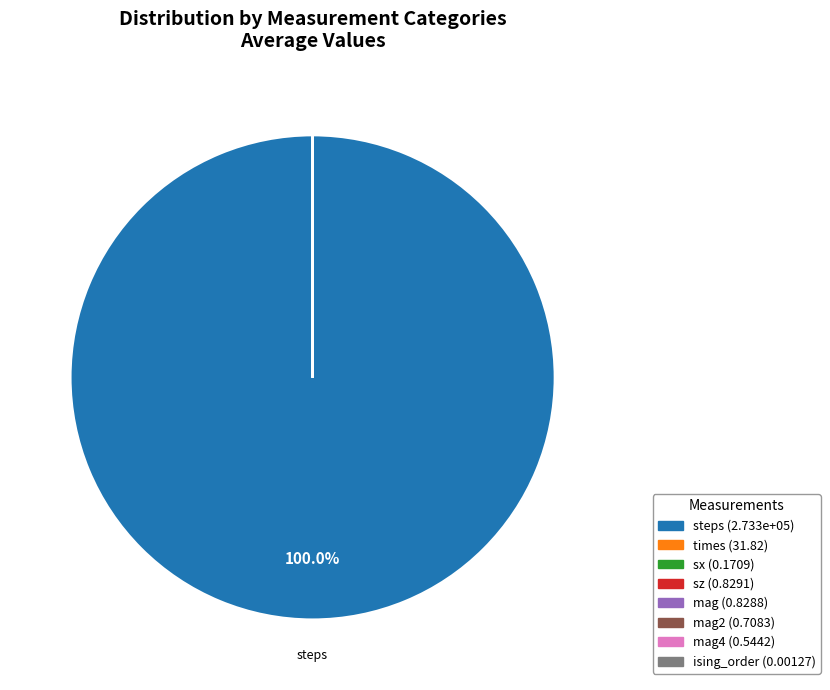

Is there any slice that represents more than half of the pie?

Yes